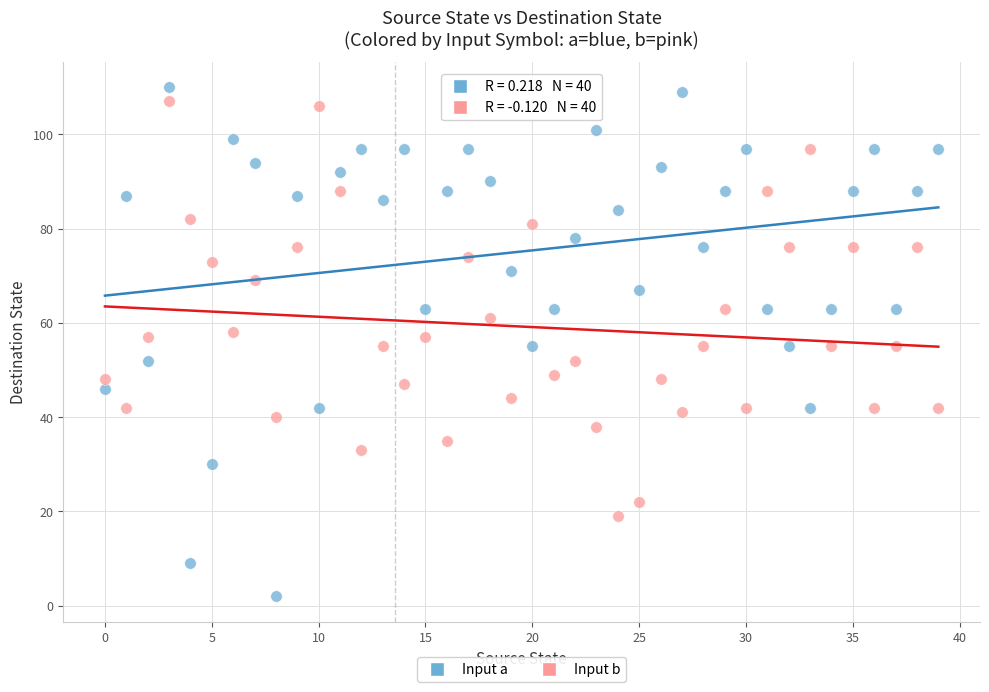

Across all data points, what is the range of Y values (max minus min)?

108